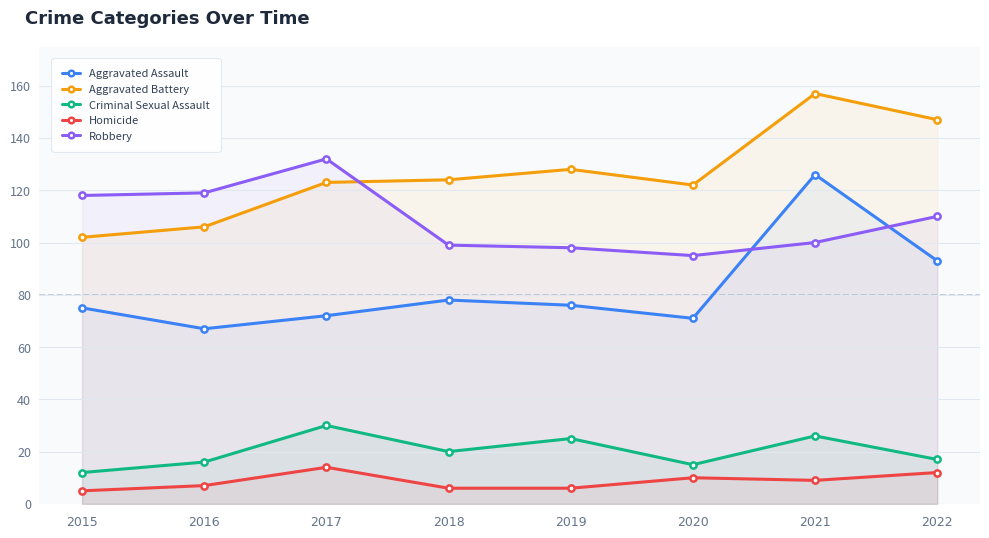

True or false: Criminal Sexual Assault has more than 0 interior local peaks.

True